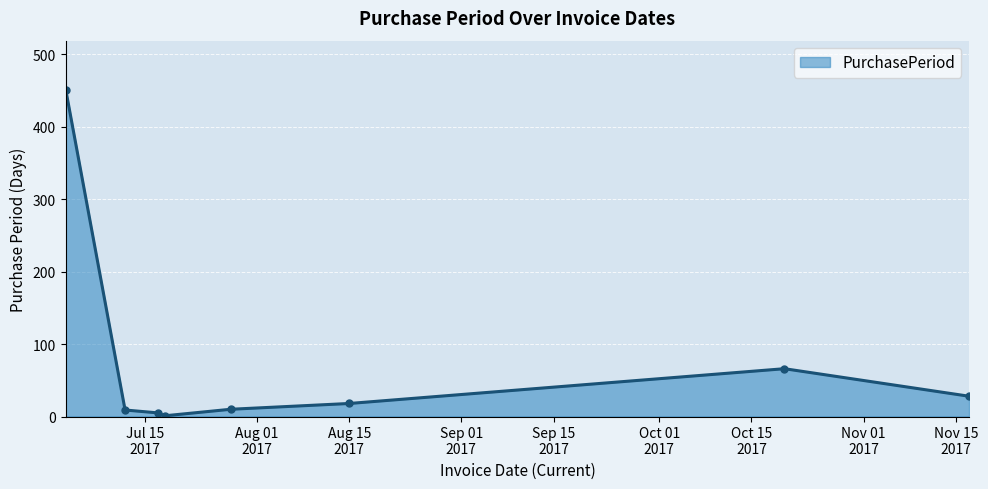

What is the value of the 4th point from the left?

1